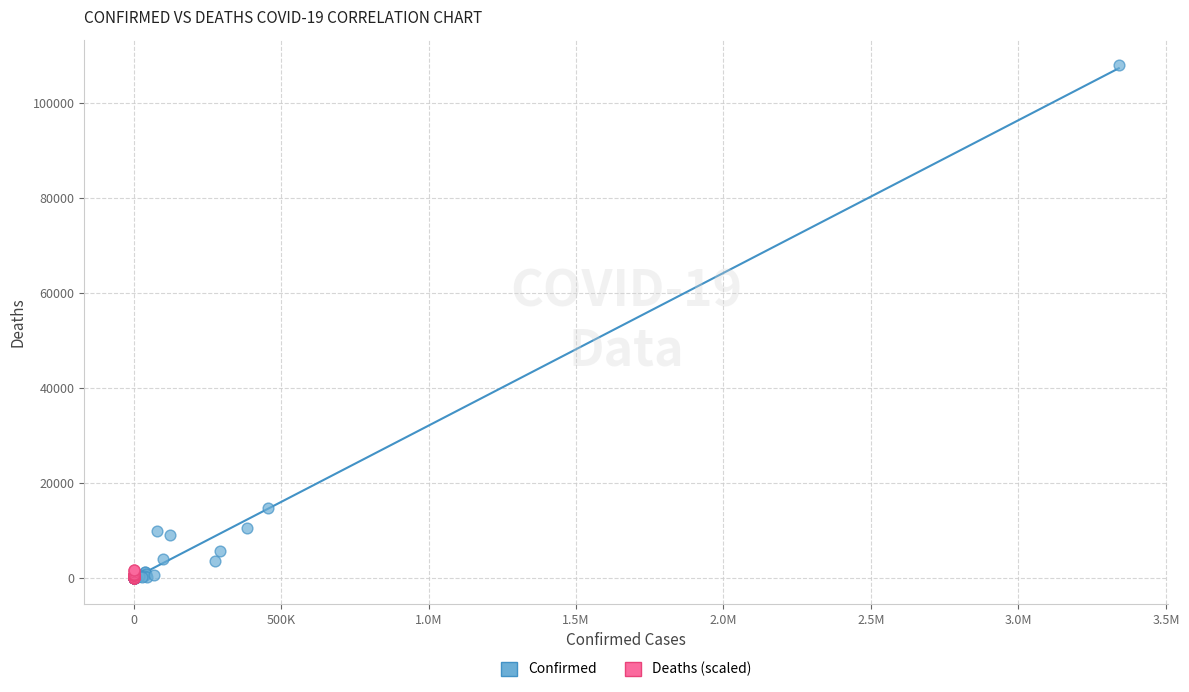

Which series reaches the maximum Y coordinate?

Confirmed